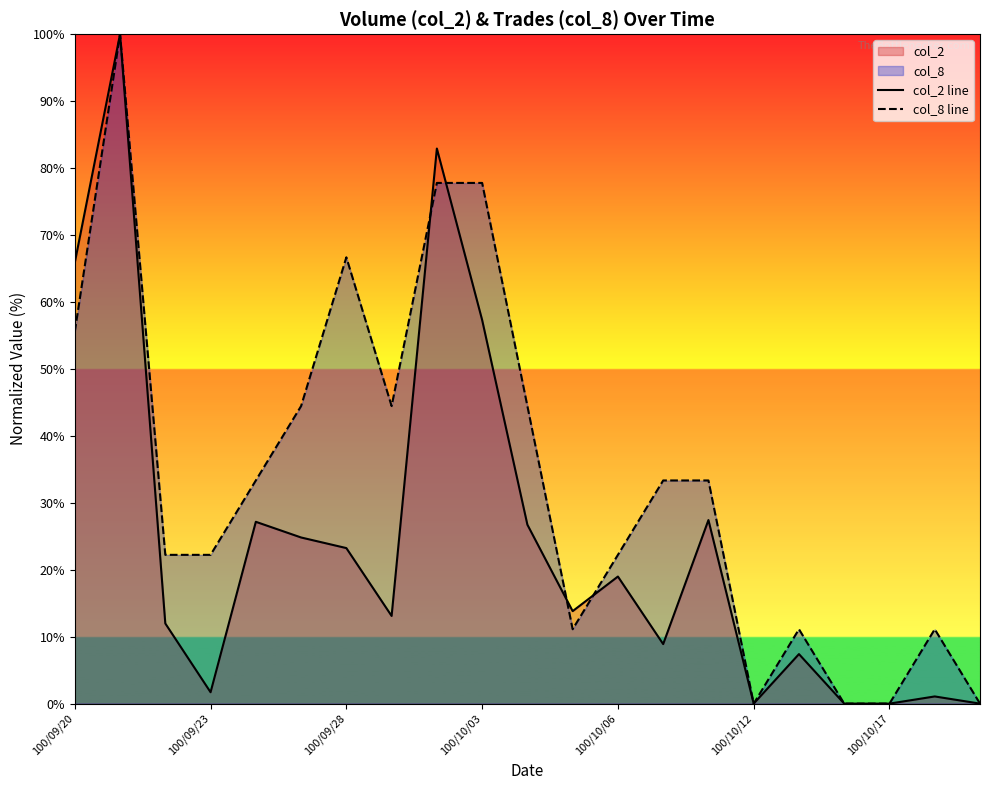

What is the difference between the maximum and minimum values in the col_8 line series?

100.0